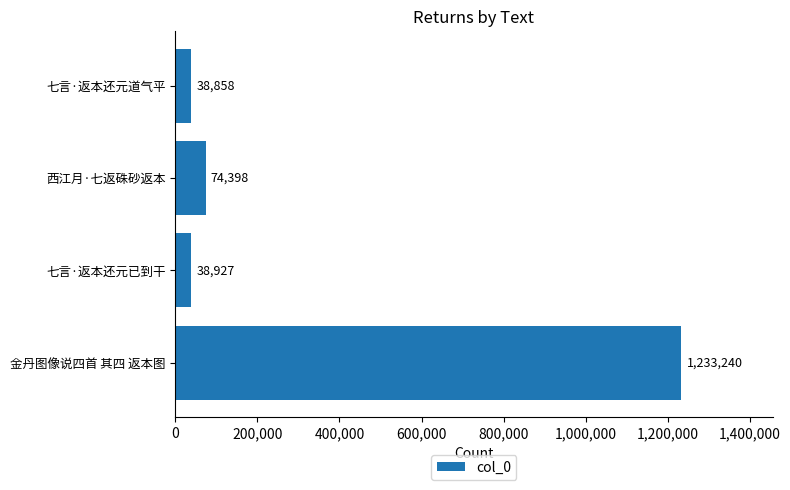

At which label is the value closest to 636049?

西江月·七返硃砂返本